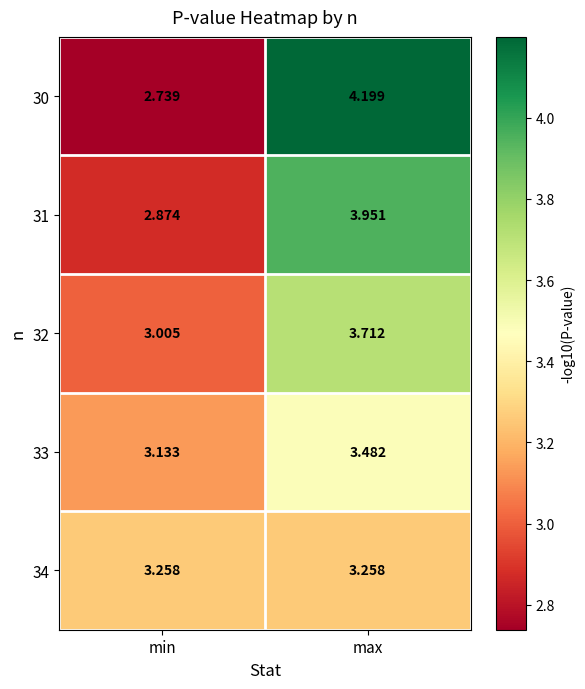

Is the value of 31 at max greater than the value of 32 at max?

Yes